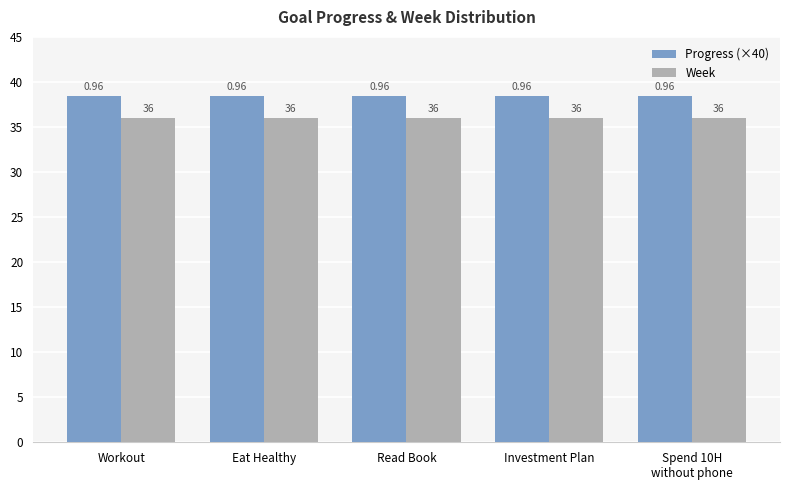

What is the sum of all Week values?

180.0